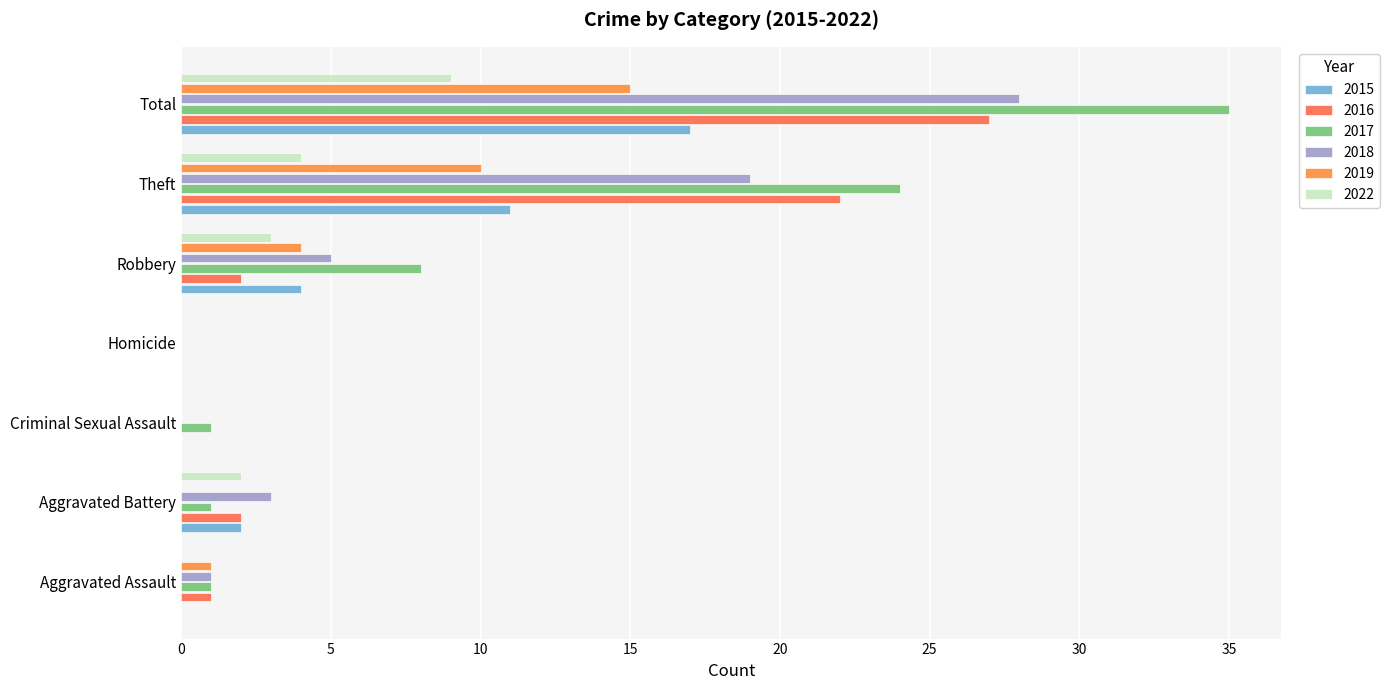

What is the difference between the second highest and minimum values in the 2015 series?

11